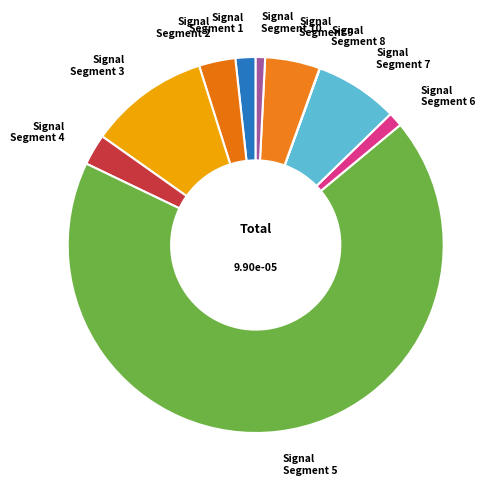

What is the largest slice in the pie chart?

signal segment 5